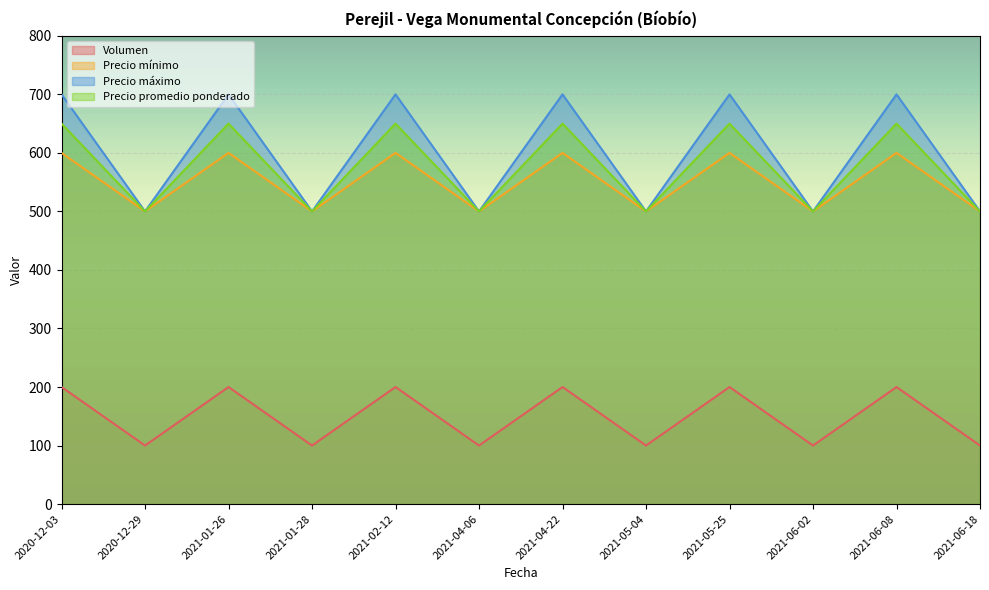

The Precio máximo series shows 272 at 2021-06-02. True or false?

False